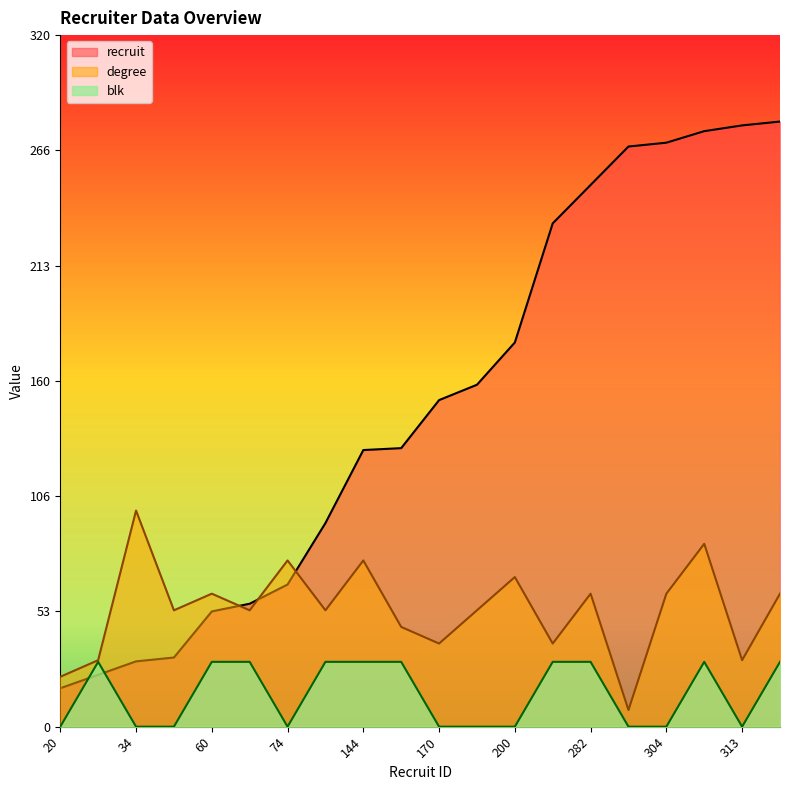

What is the total value across all series at 262?

301.4